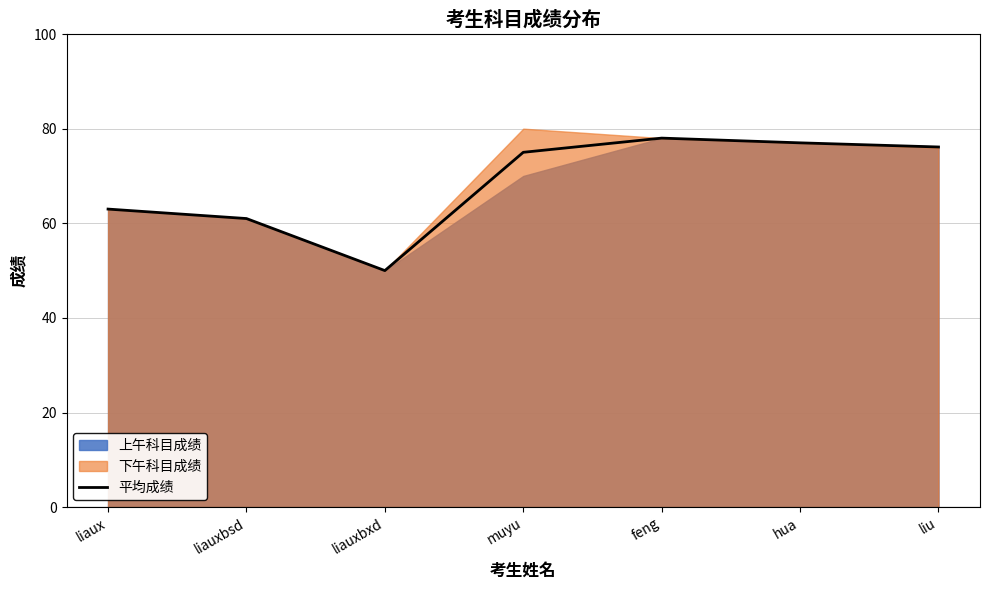

Which category has the lowest value across all series?

liauxbxd